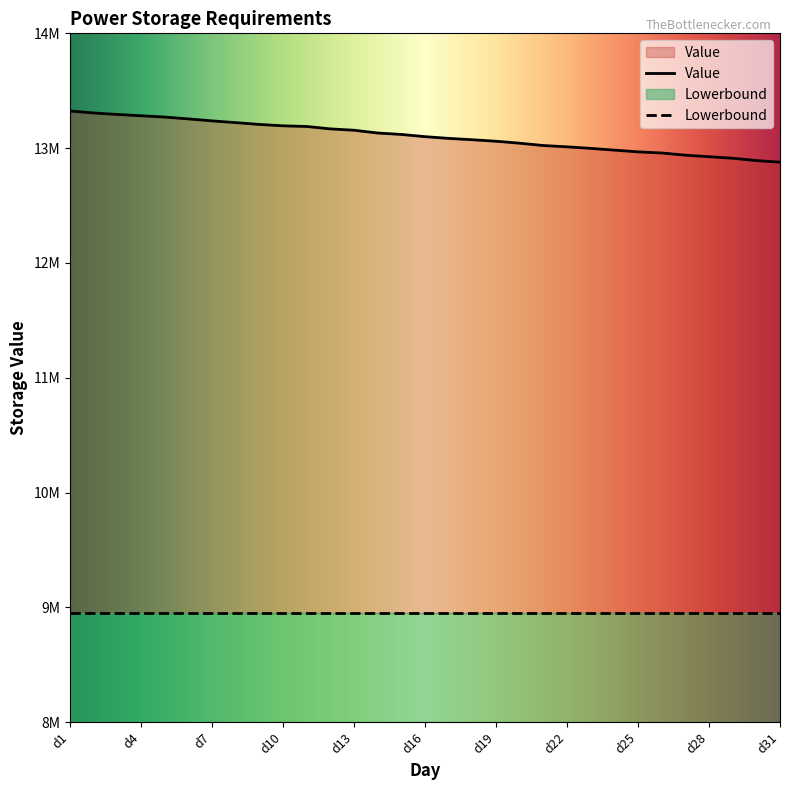

Which category has the lowest value across all series?

d31